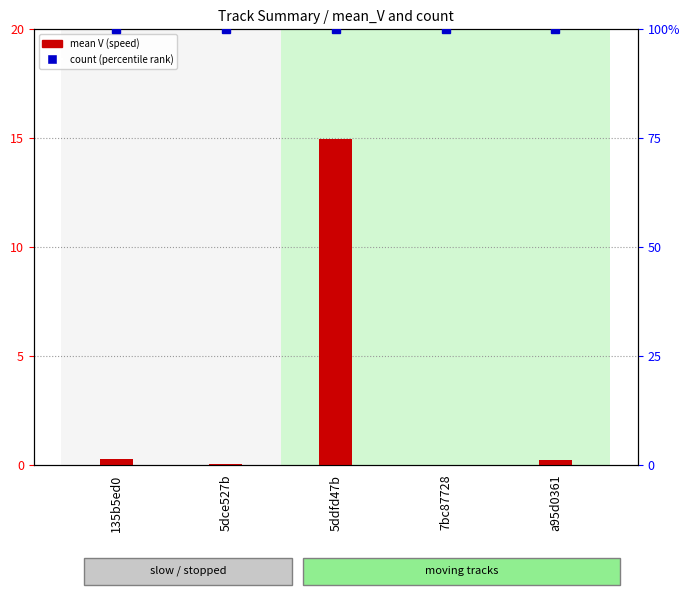

Is it true that mean V (speed) equals 0.0 at 7bc87728?

True